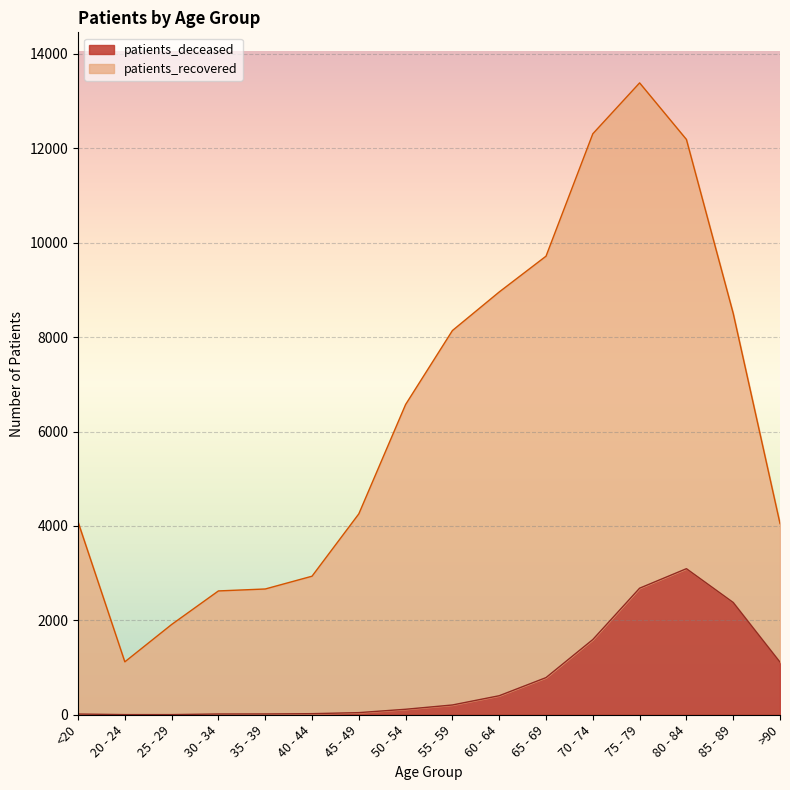

Which category has the highest value in the patients_deceased series?

80 - 84